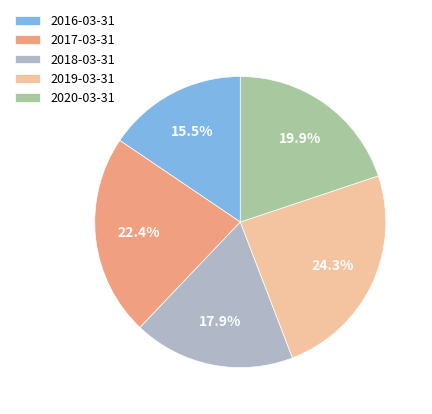

Do 2020-03-31 and 2018-03-31 together represent more than half of the pie?

No